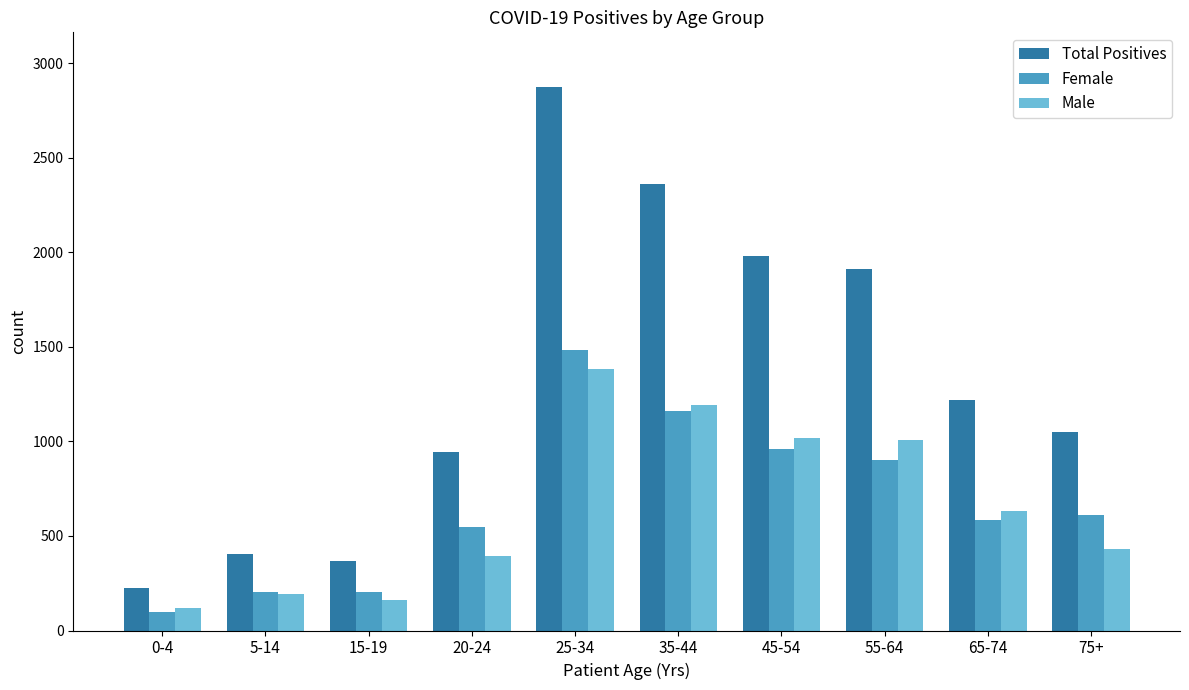

At how many categories does at least one series exceed 1703?

4